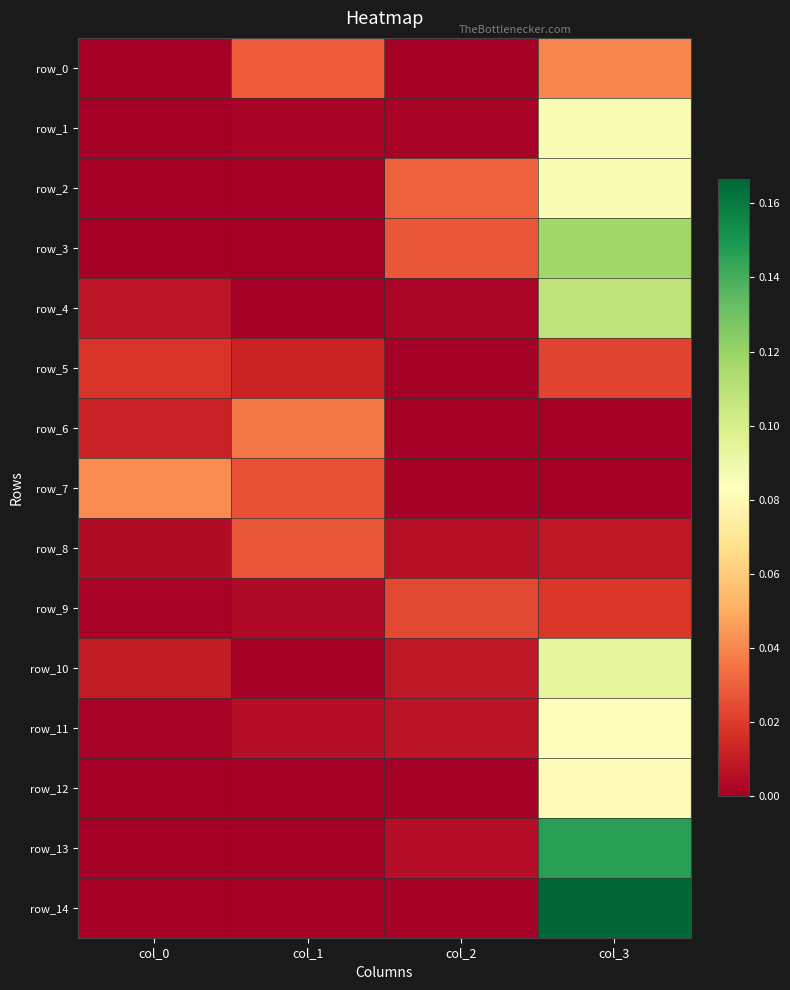

True or false: row_4 has a value of 0.0 at col_0.

True